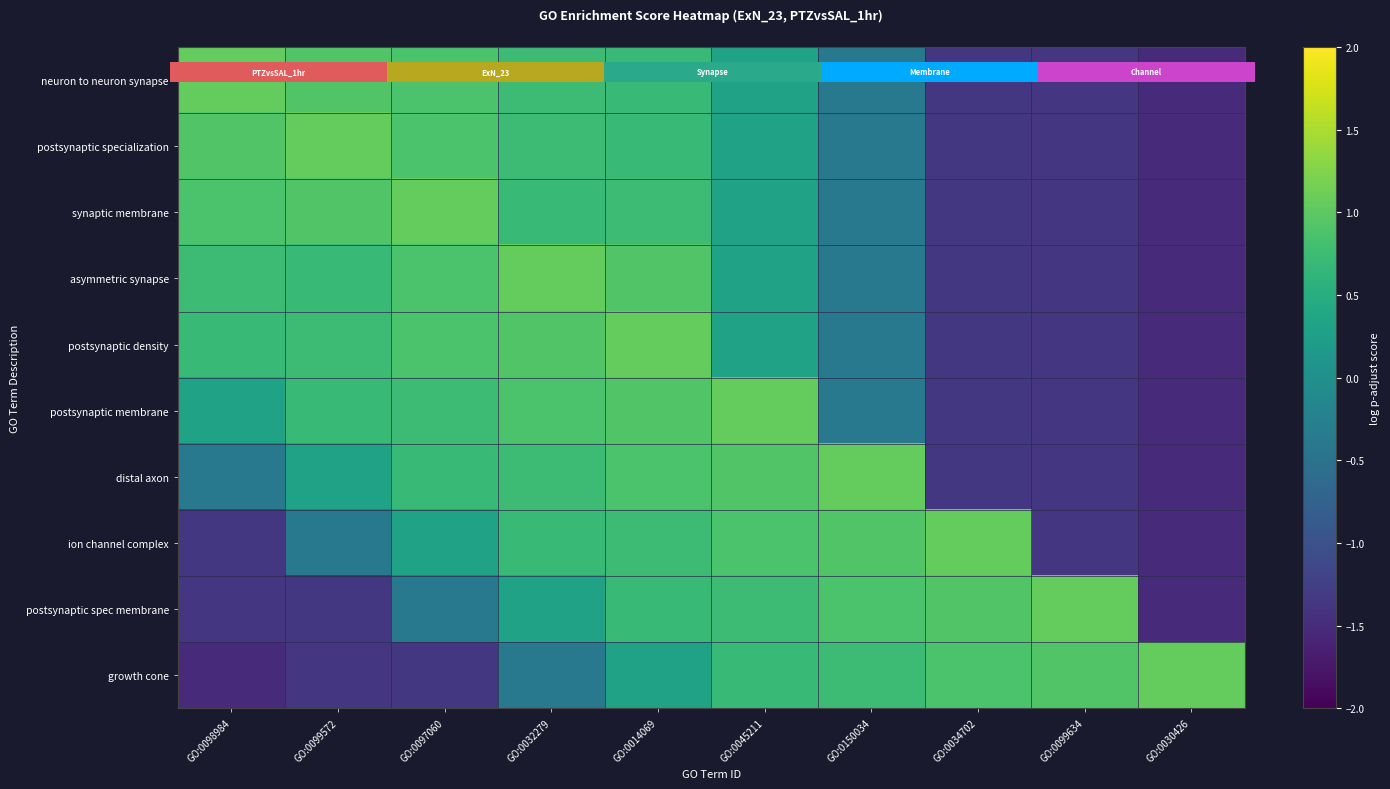

Where does the ion channel complex series first go above 0?

GO:0097060